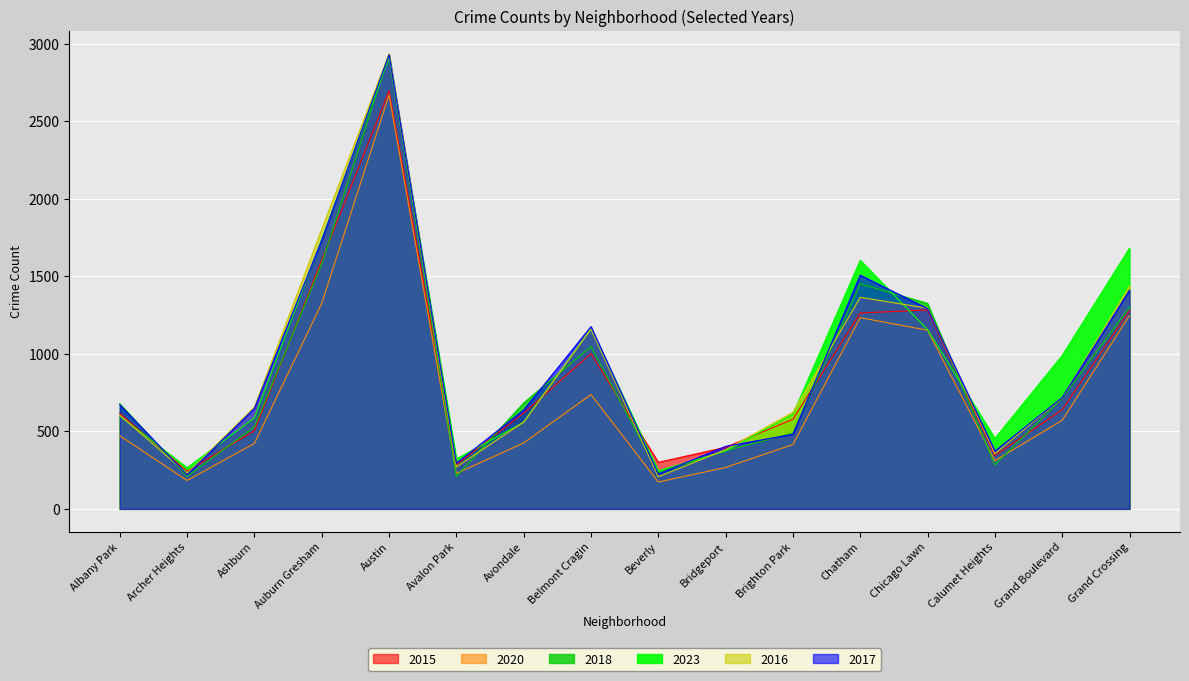

How many data points in 2017 are above 671?

7